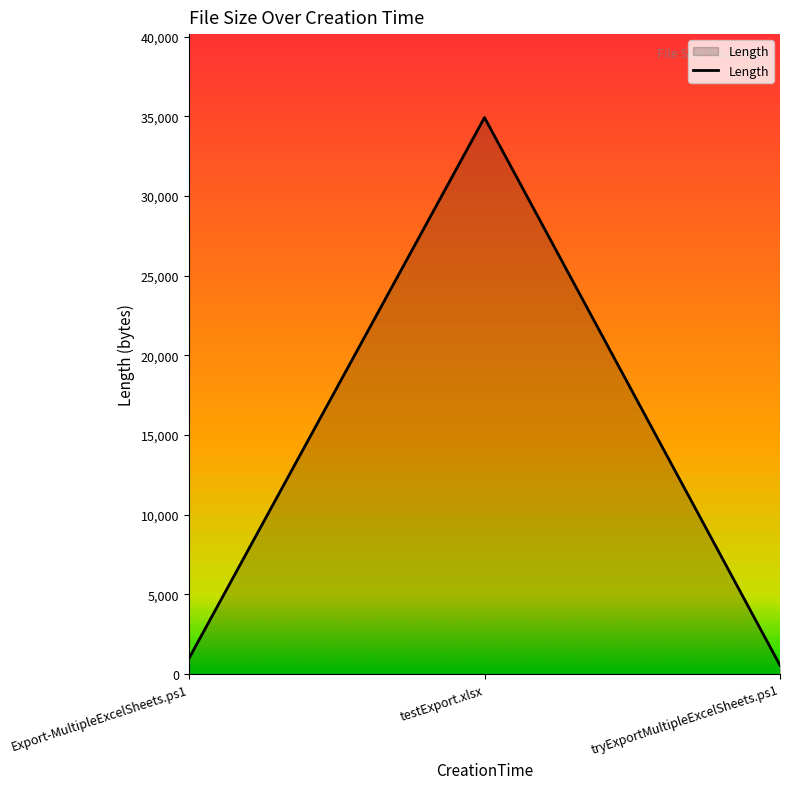

Is it true that the value at Export-MultipleExcelSheets.ps1 is 975?

True